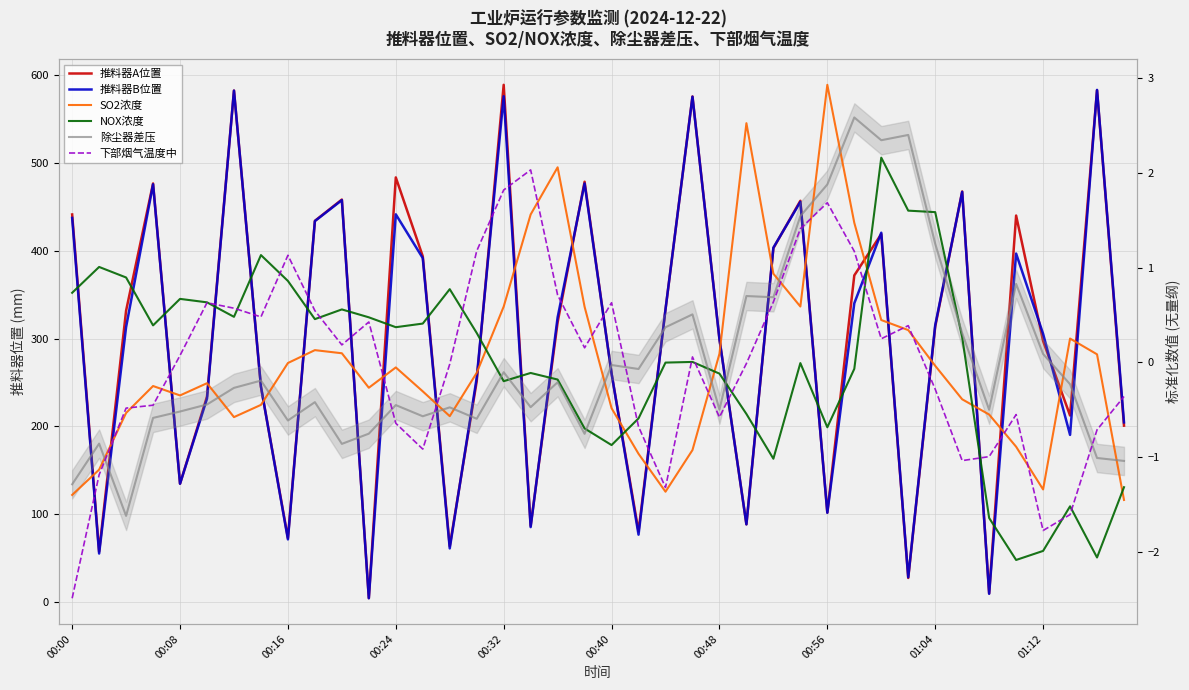

The value of SO2浓度 at 14 is -0.6. True or false?

True